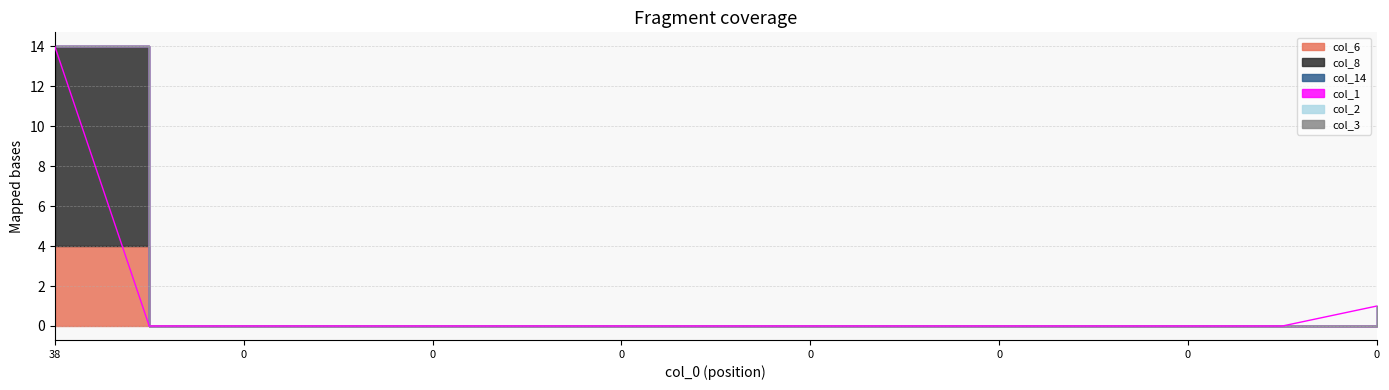

Reading left to right, transcribe all the data shown in this chart.

14	0	0	0	0	0	0	0	0	0	0	0	0	0	1